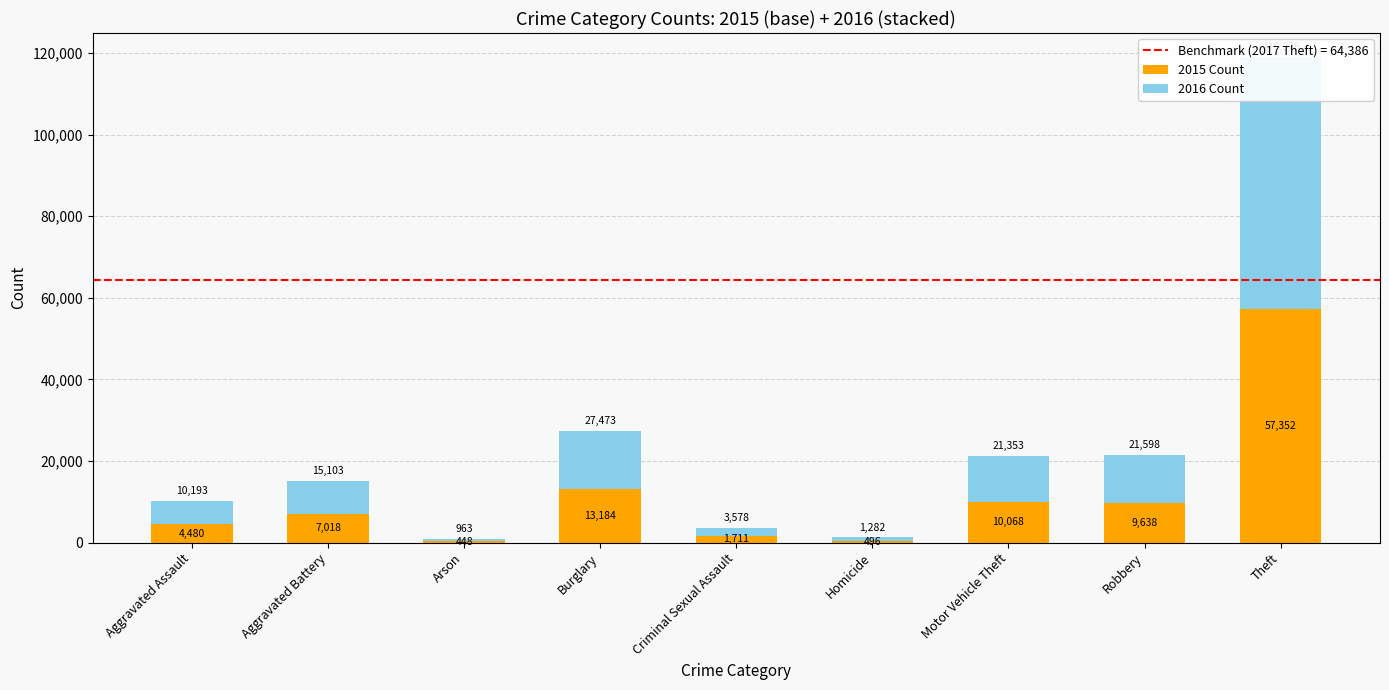

What is the difference between the 2015 Count values at Aggravated Battery and Robbery?

2620